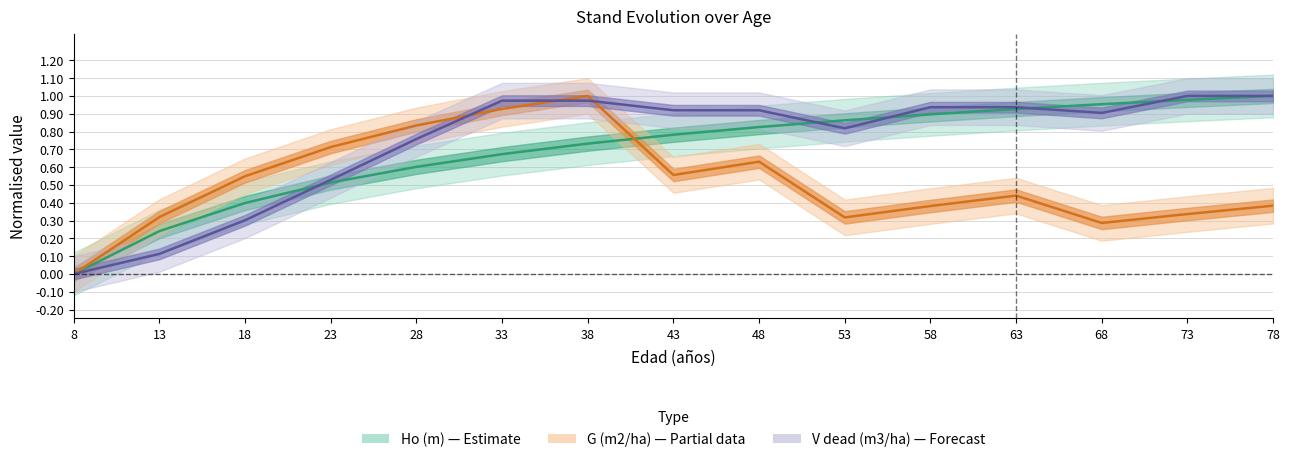

At which label is V dead (m3/ha) closest to 0?

8